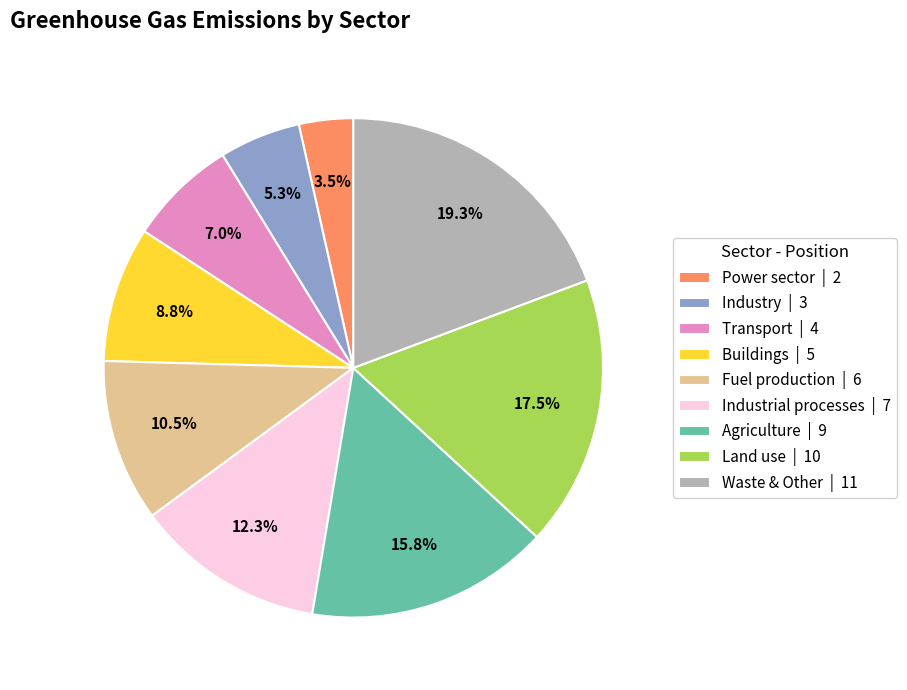

Is the sum of Buildings and Agriculture greater than half?

No